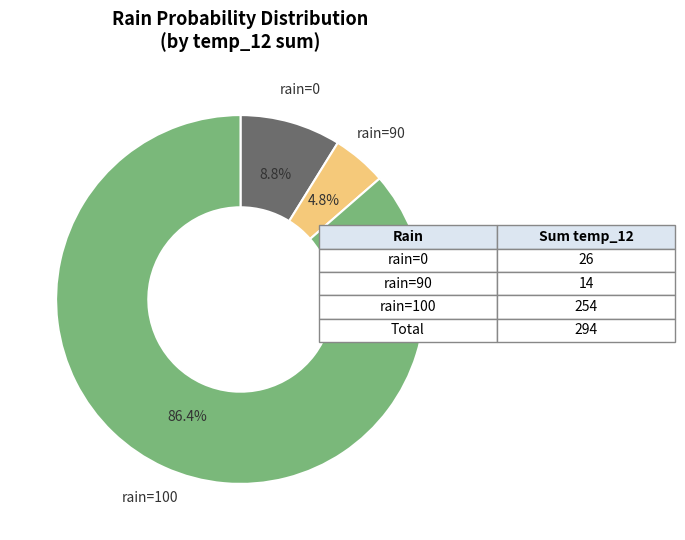

How many segments does this pie chart have?

3